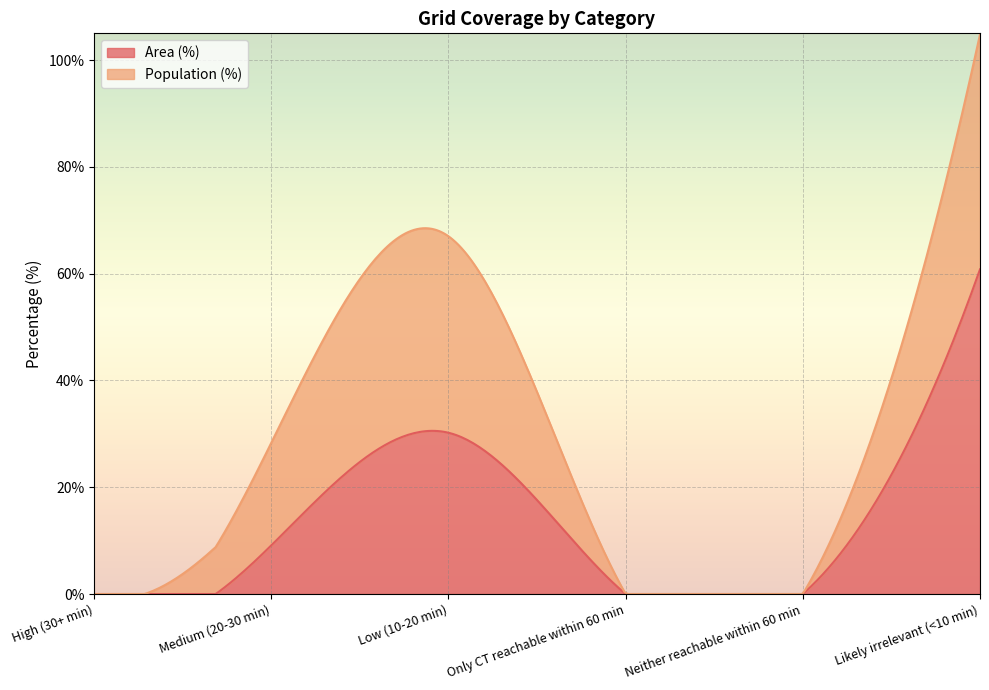

True or false: Area (%) and Population (%) intersect in this chart.

False